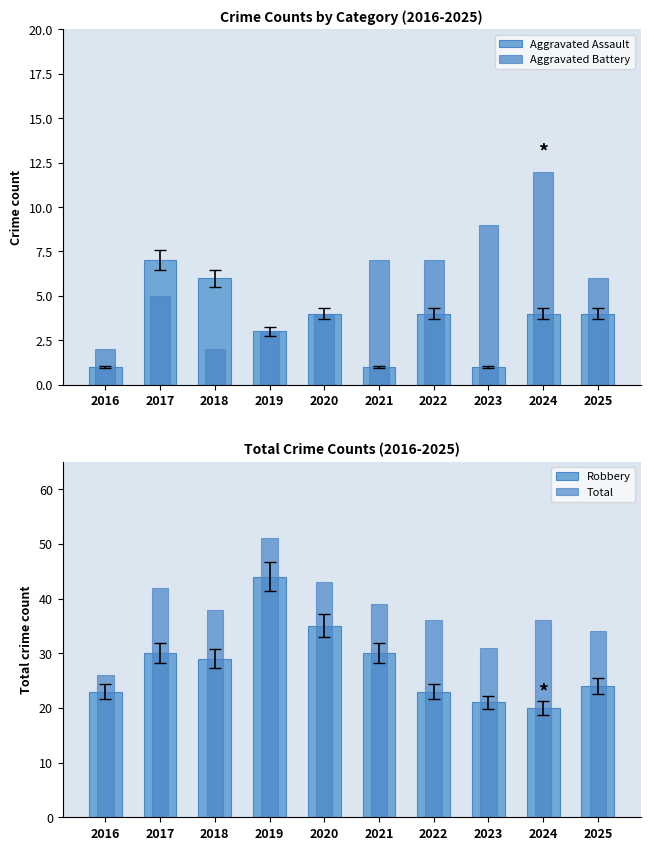

How many categories are shown in the chart?

10